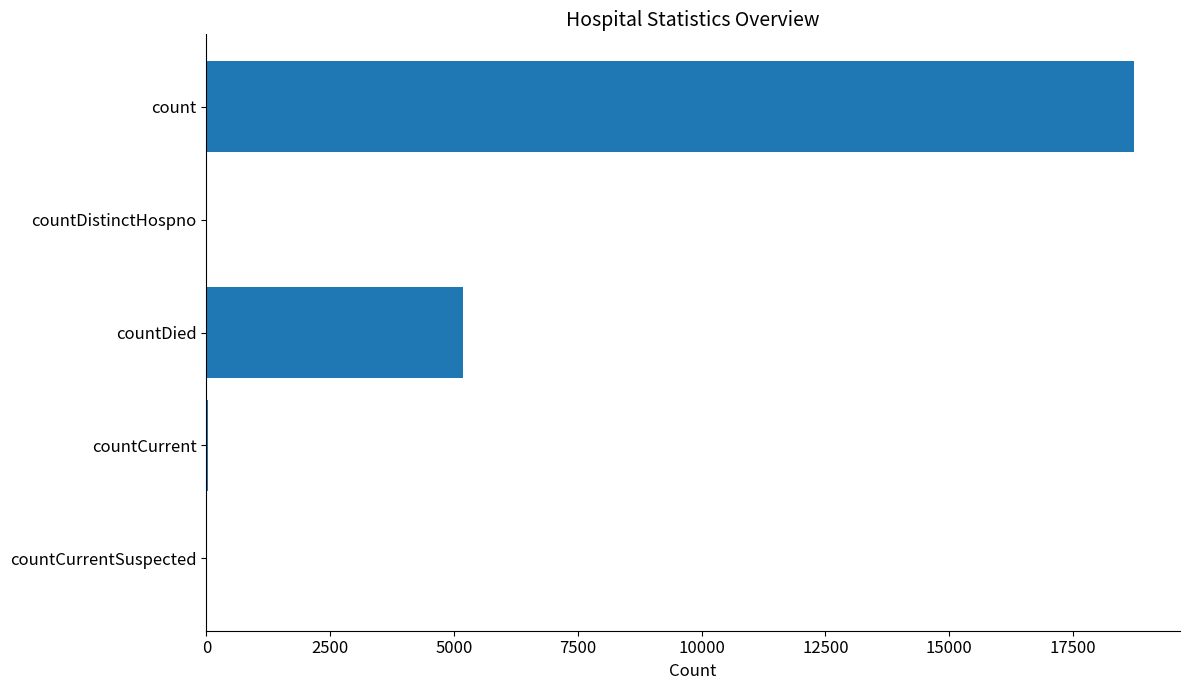

How many categories are shown in the chart?

5